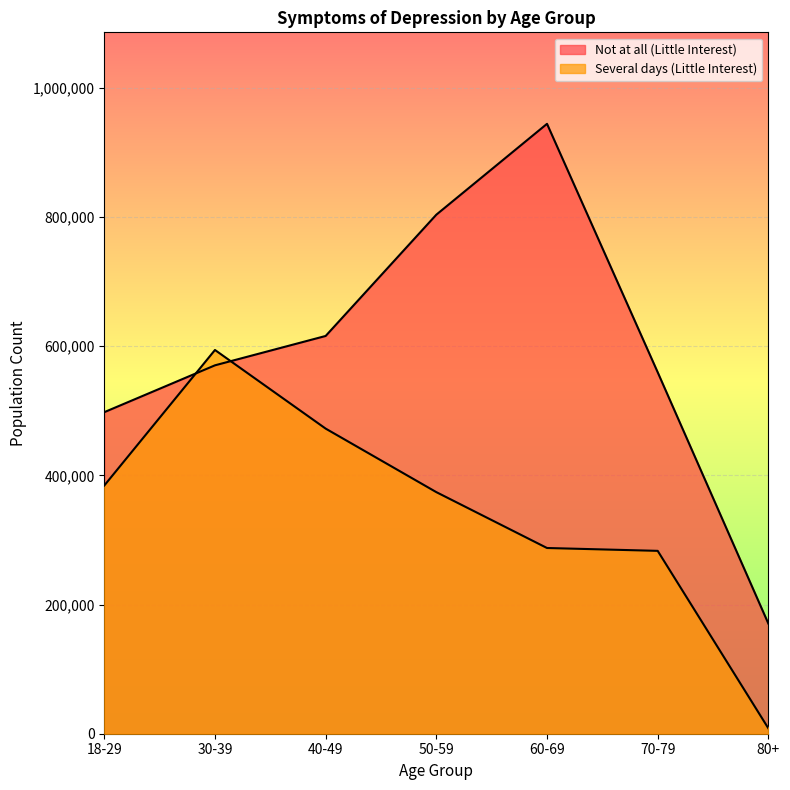

Reading left to right, transcribe all the data shown in this chart.

Not at all (Little Interest): 497748	570261	615709	803455	944101	559524	170432
Several days (Little Interest): 384194	594011	472316	373967	287488	283074	8311